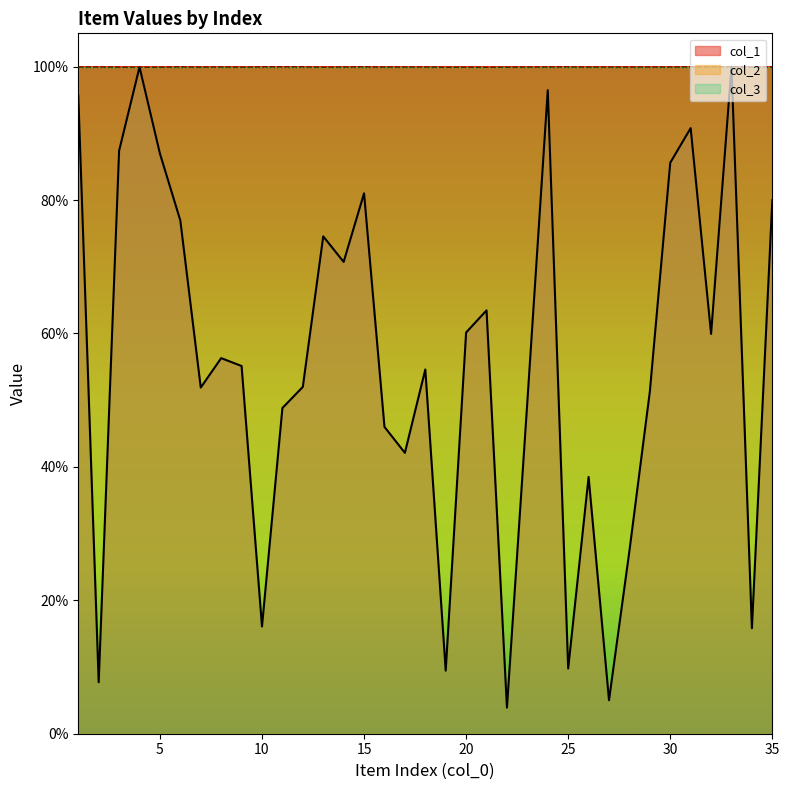

List the series in order of their overall mean, highest first.

col_2, col_1